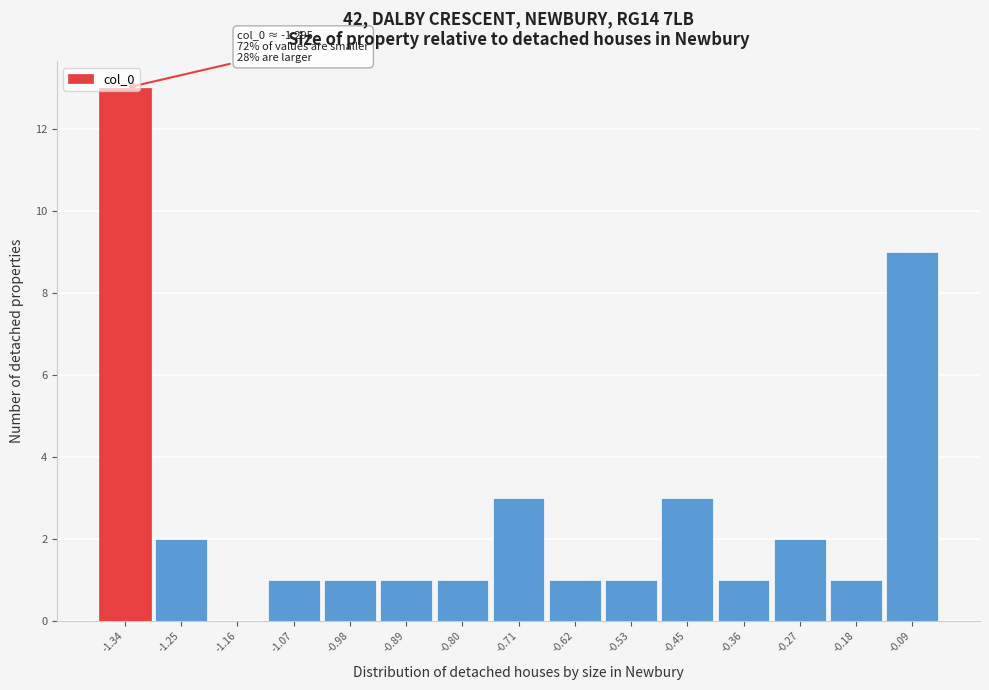

True or false: the data shows 1 at -0.53.

True